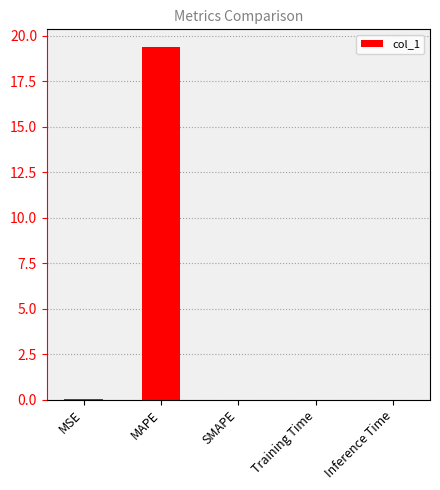

How many data points does each series have?

5